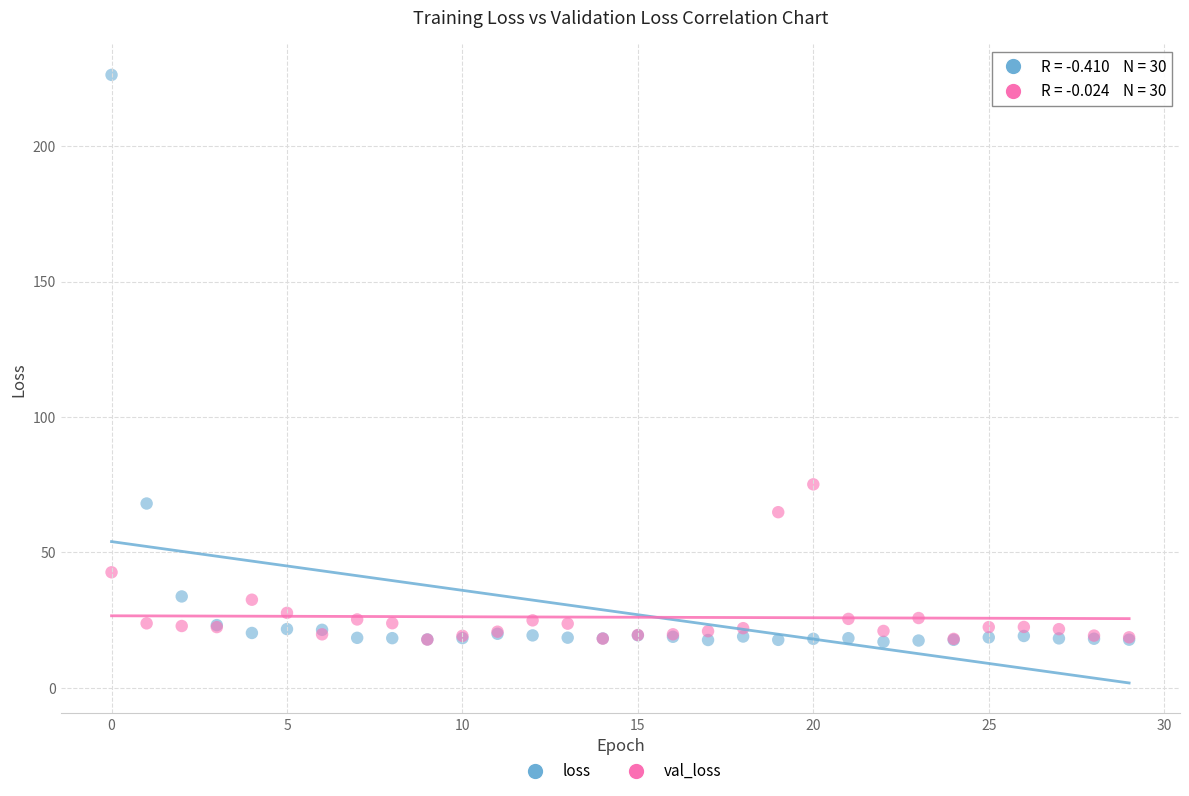

In the val_loss series, what Y value is closest to 46?

42.7